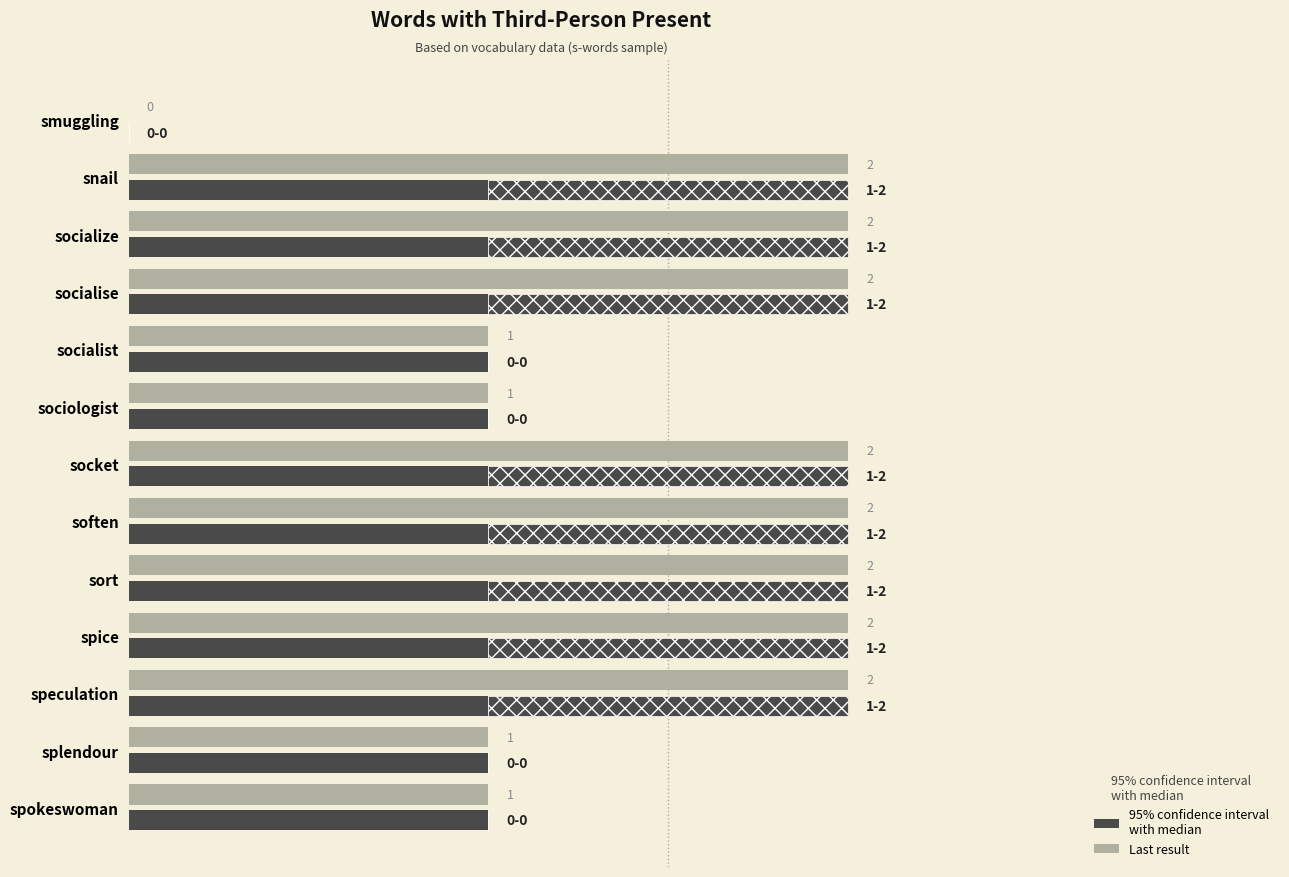

What is the average value of the Last result series?

2